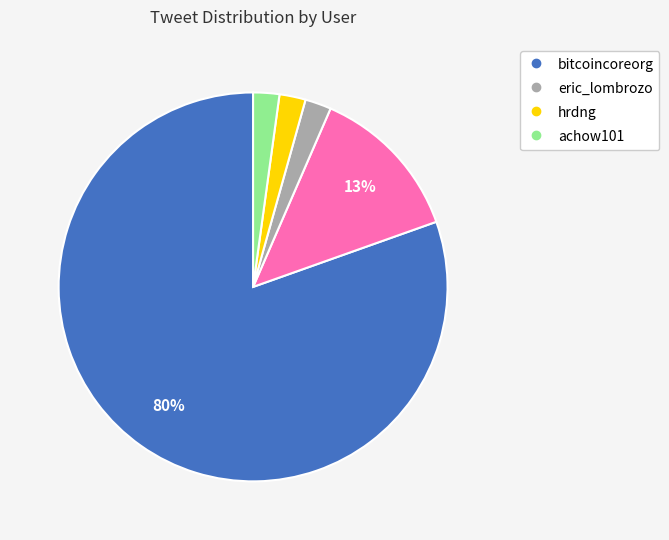

Does any single category account for the majority?

Yes